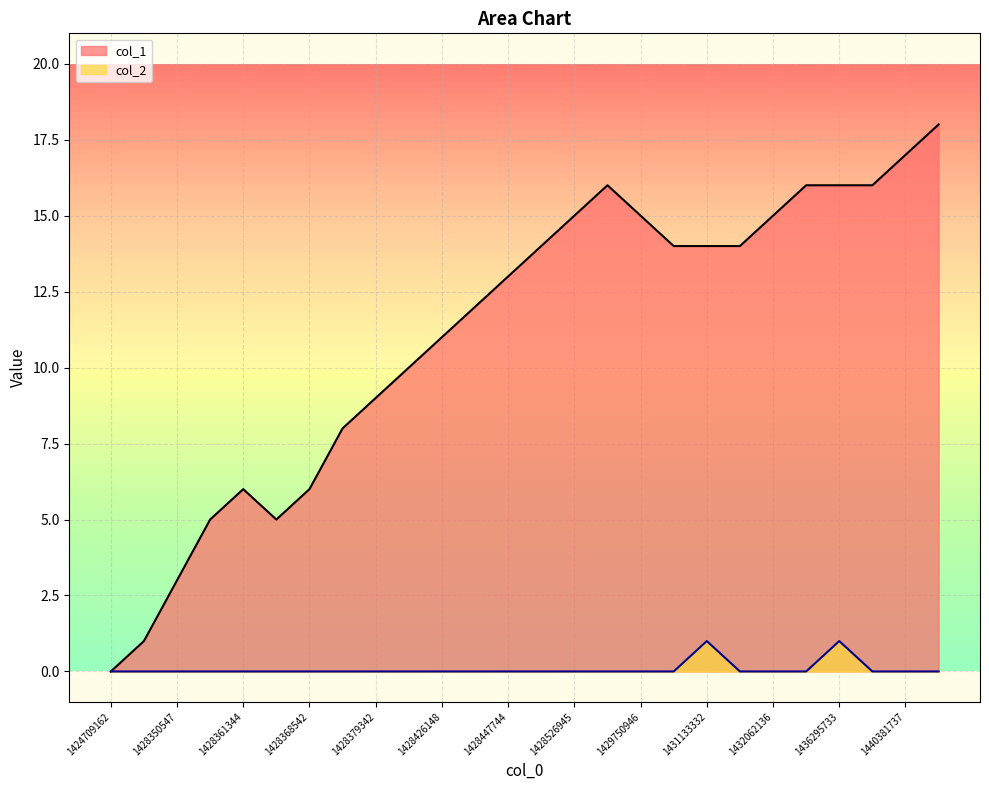

List the series in order of their peak value, lowest first.

col_2, col_1